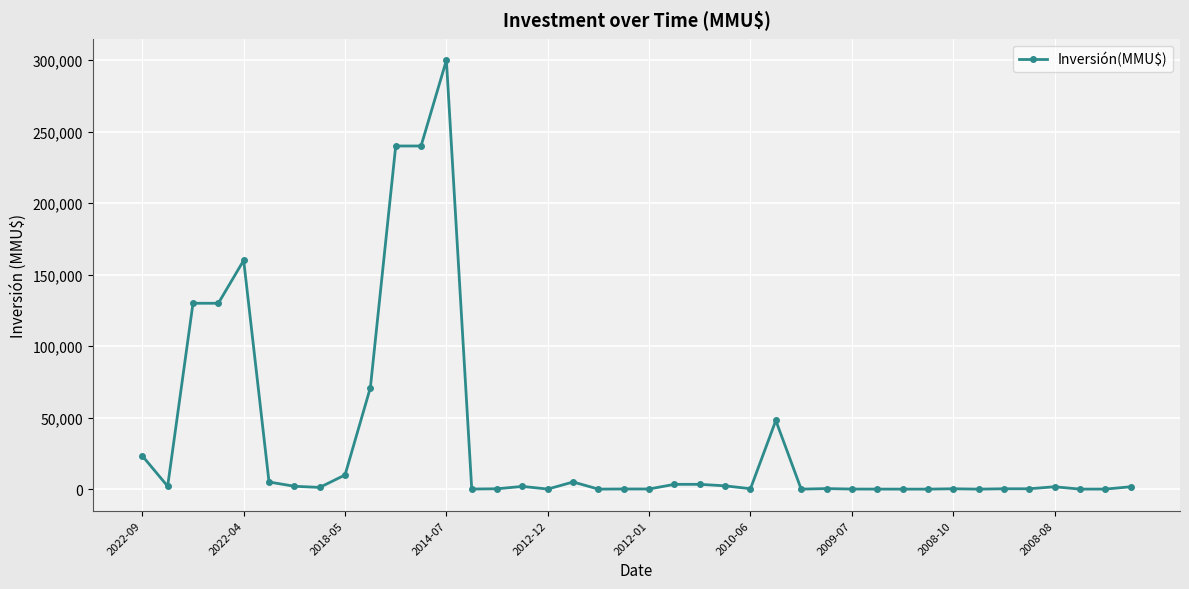

What is the greatest value displayed?

300000